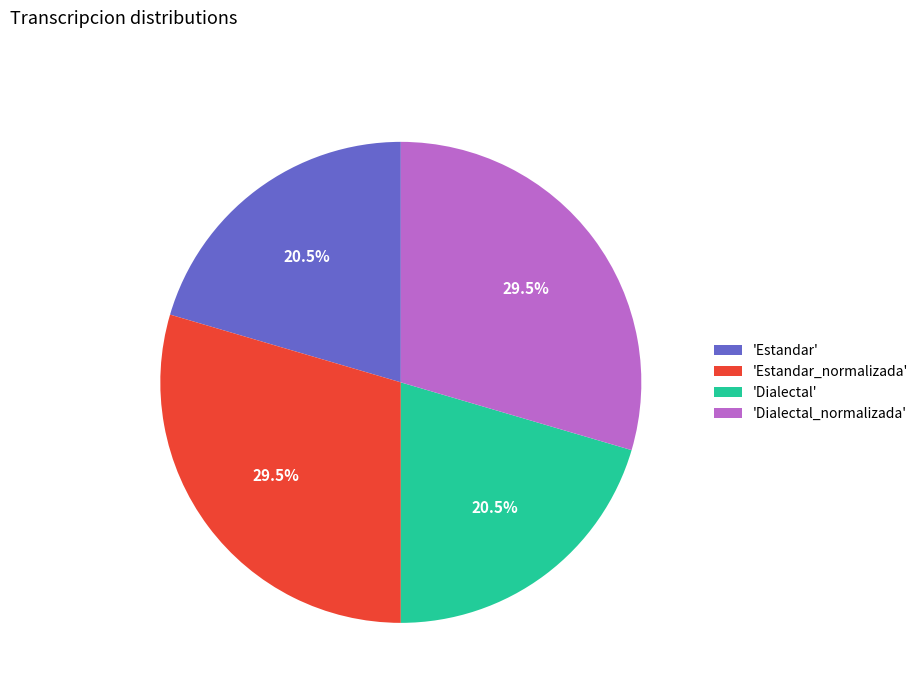

To the nearest percent, what is the average slice percentage?

25%